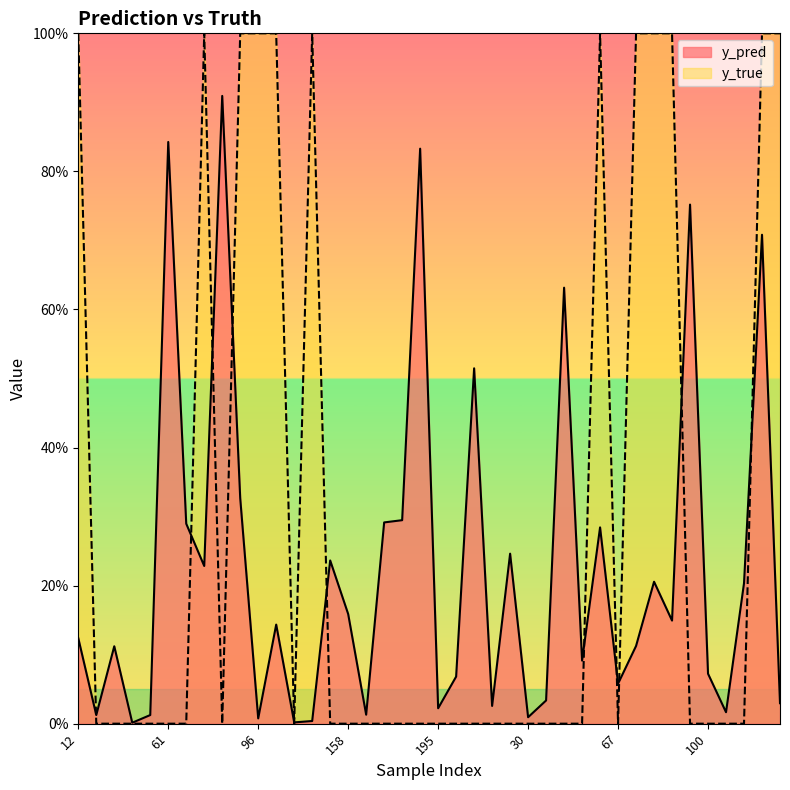

At which label does y_true reach its peak?

12